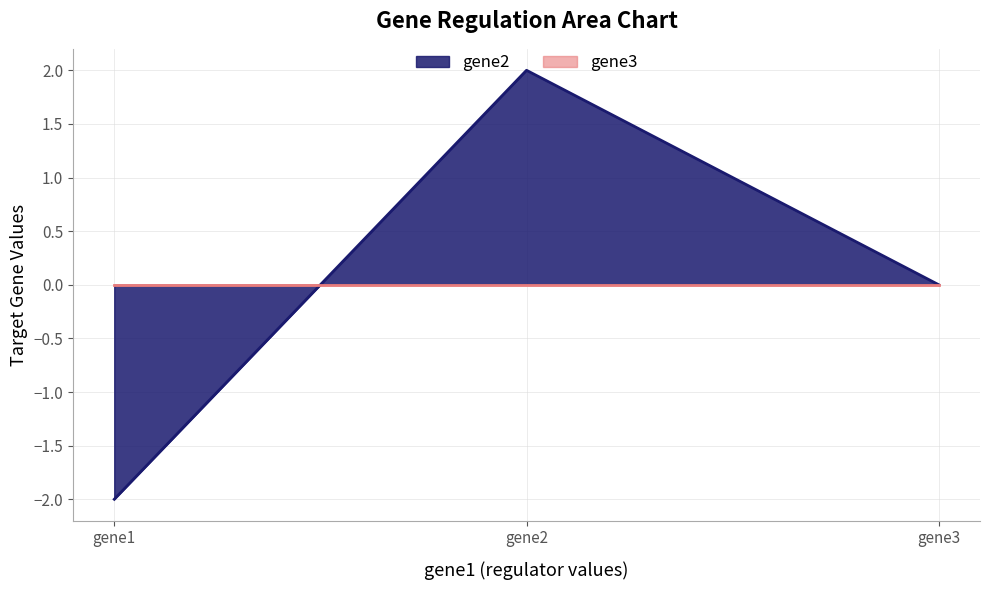

Which label corresponds to the largest value in the chart?

gene2